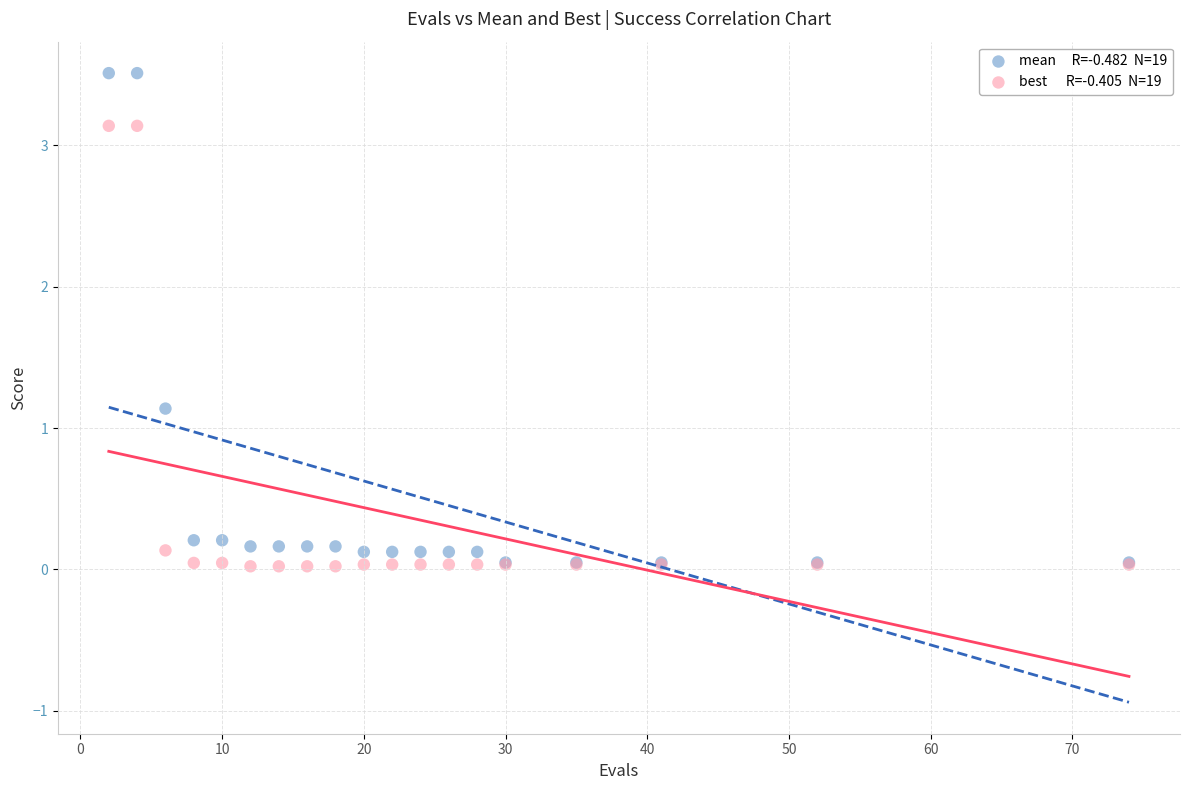

Across all series, what Y value is closest to 1?

1.1